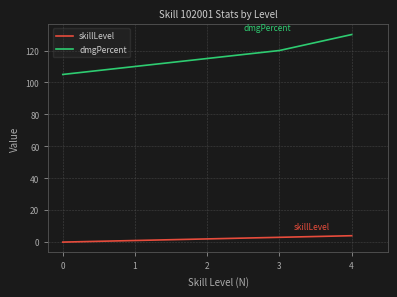

What value does the dmgPercent series have at 0?

105